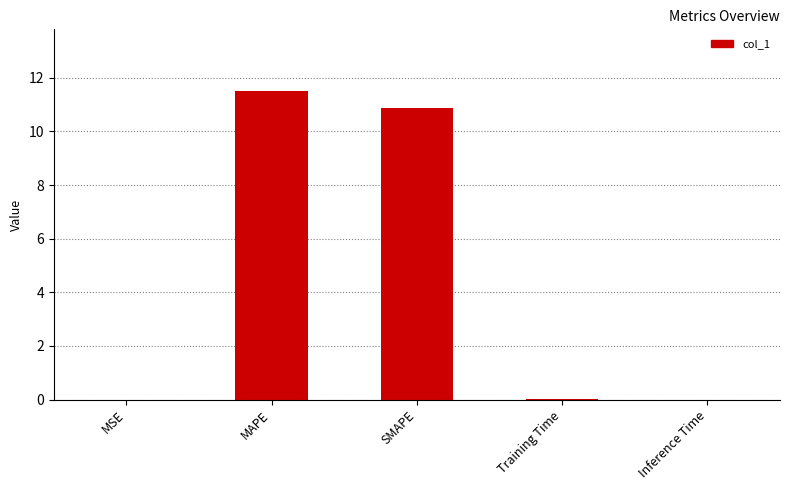

Between MSE and MAPE, which is larger?

MAPE